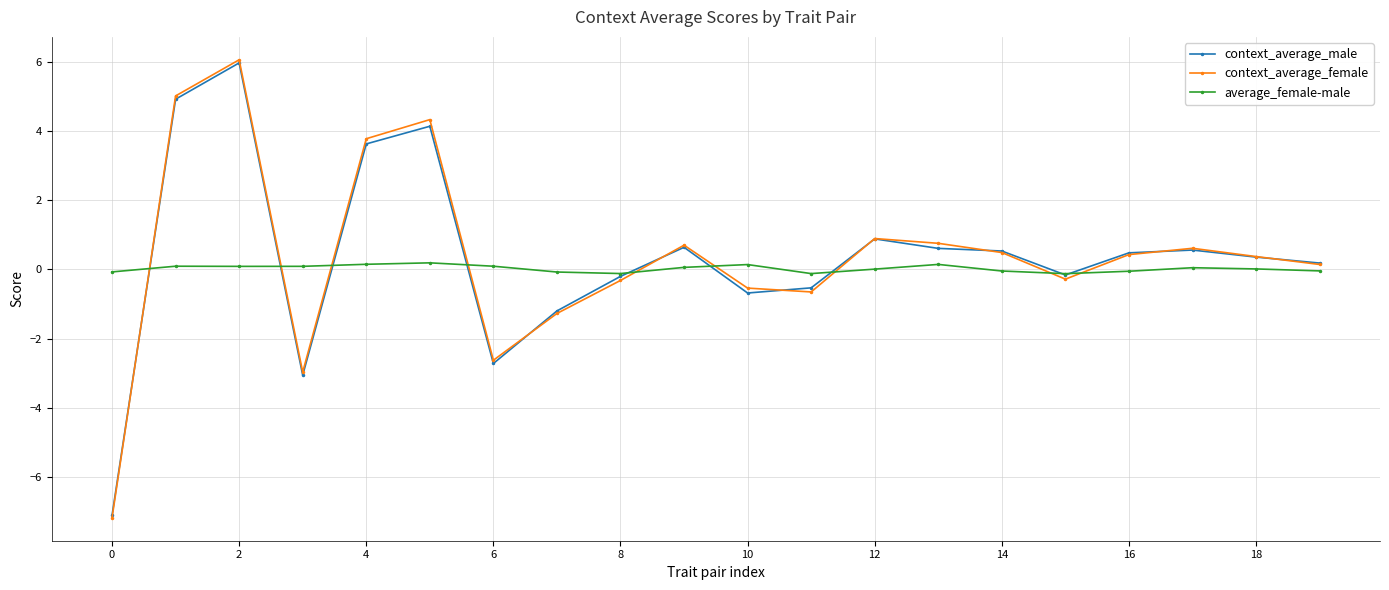

What is the value of the context_average_female point at the 8th from the left?

-1.3